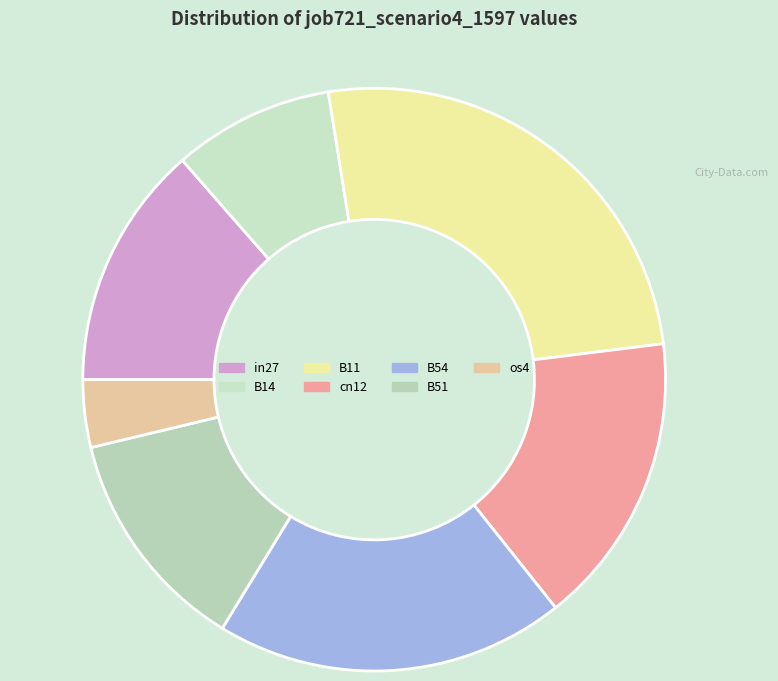

Which category has the biggest portion of the pie?

B11